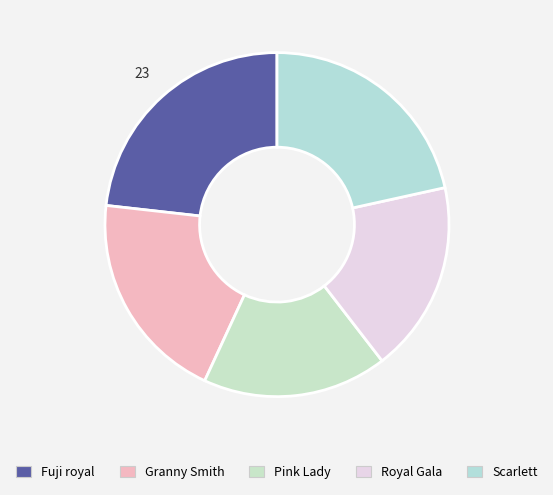

Does any single category account for the majority?

No